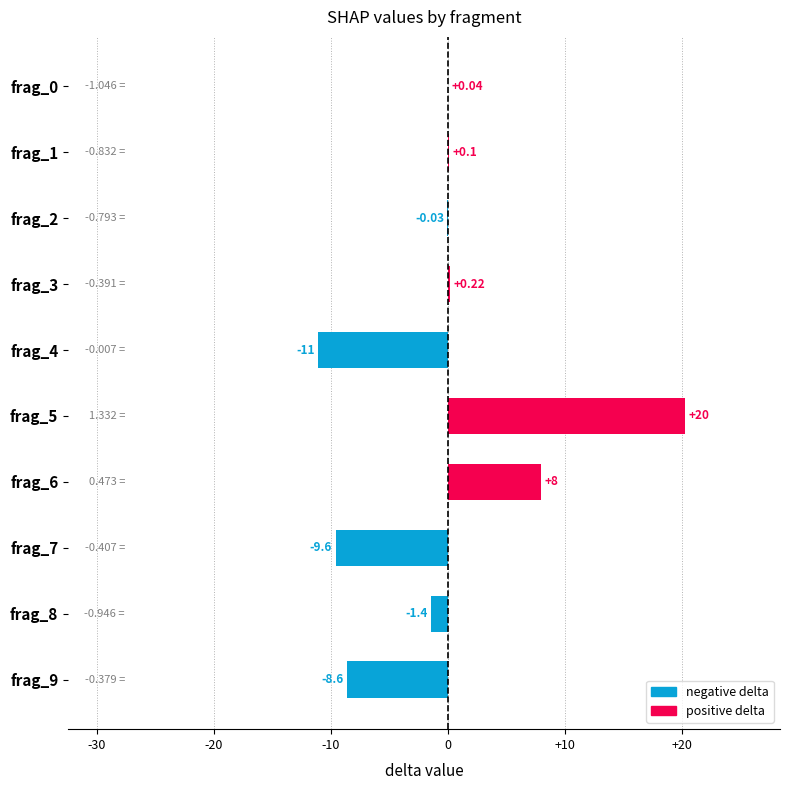

What is the sum of the values at frag_9 and frag_0?

-8.6